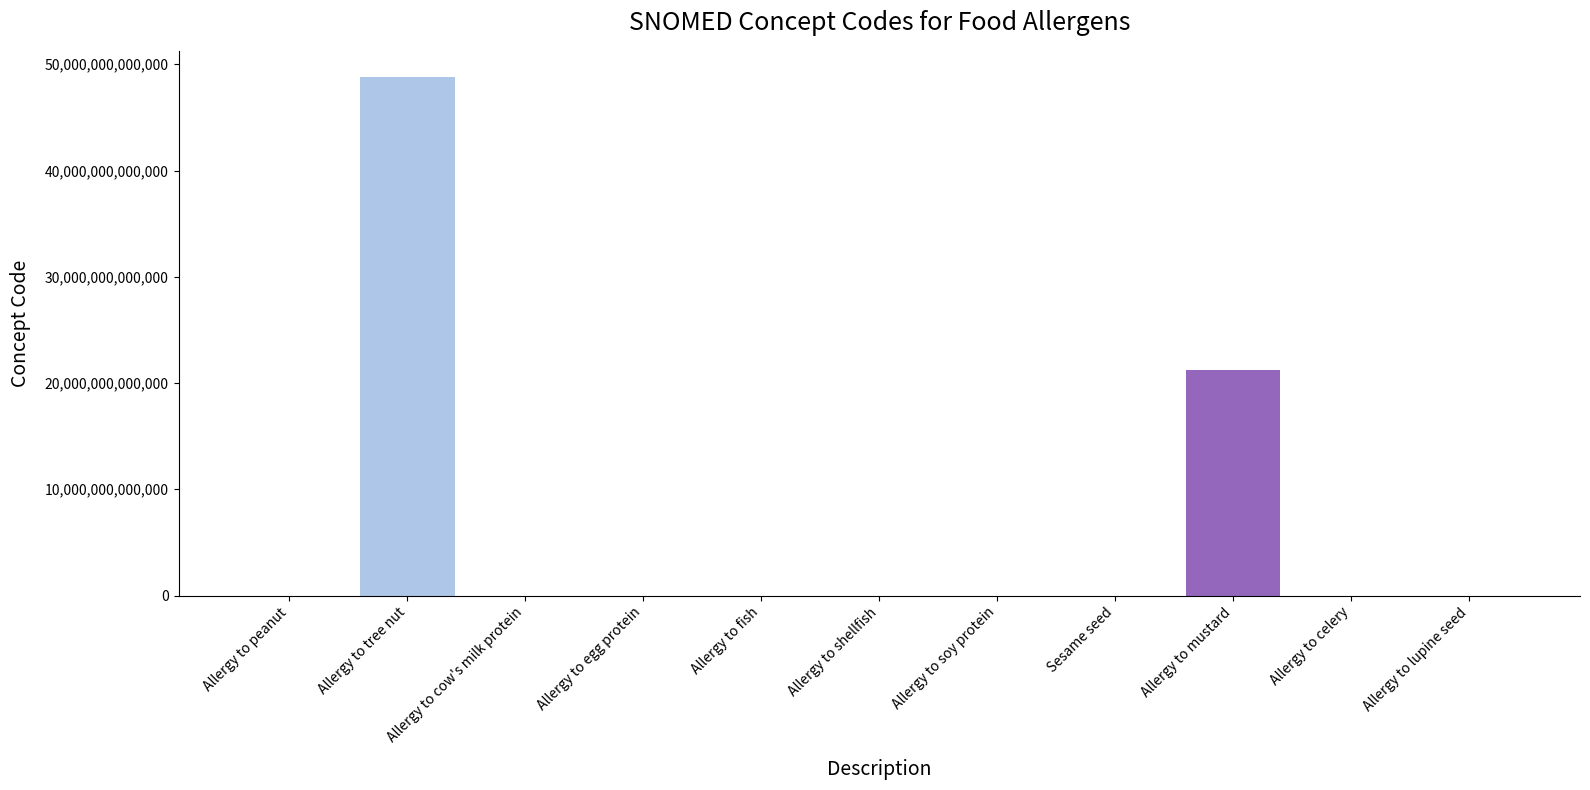

Which label corresponds to the largest value in the chart?

Allergy to tree nut